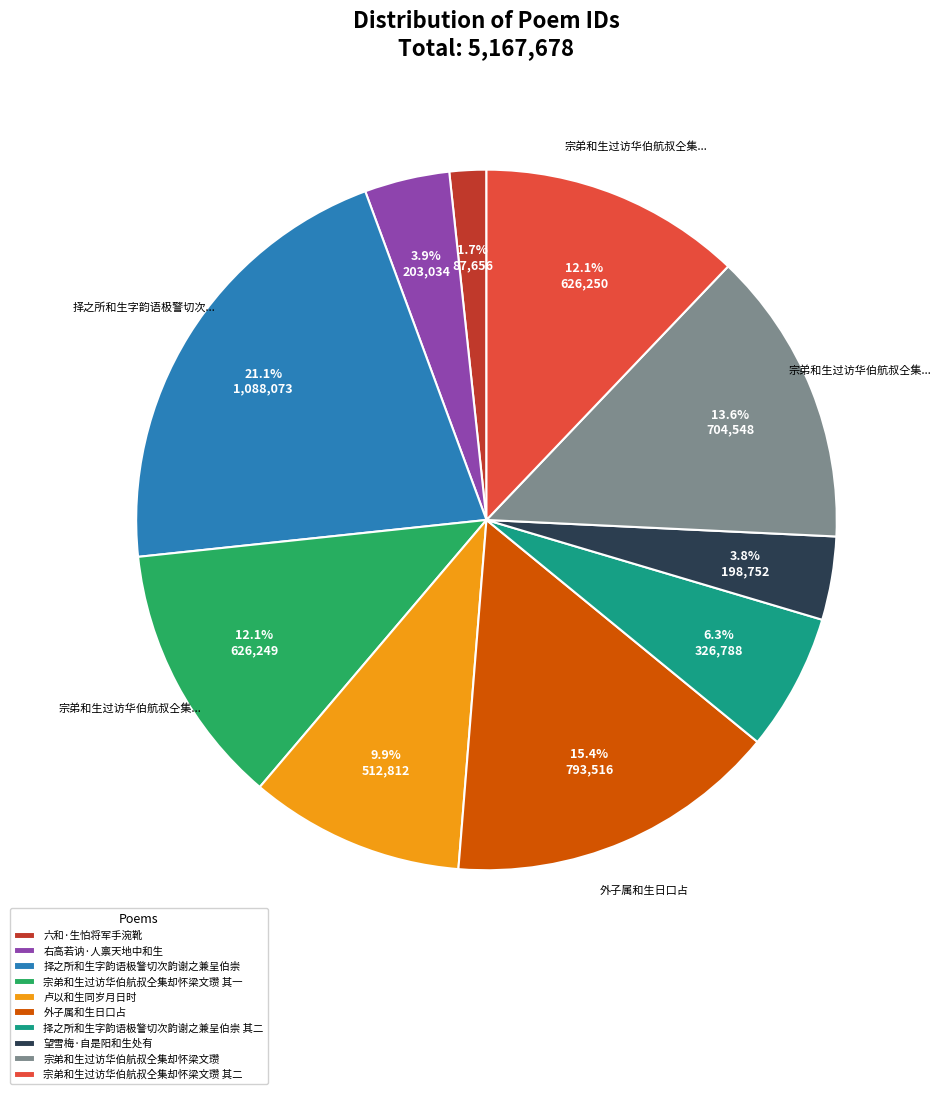

What percentage is NOT represented by 外子属和生日口占?

84.6%